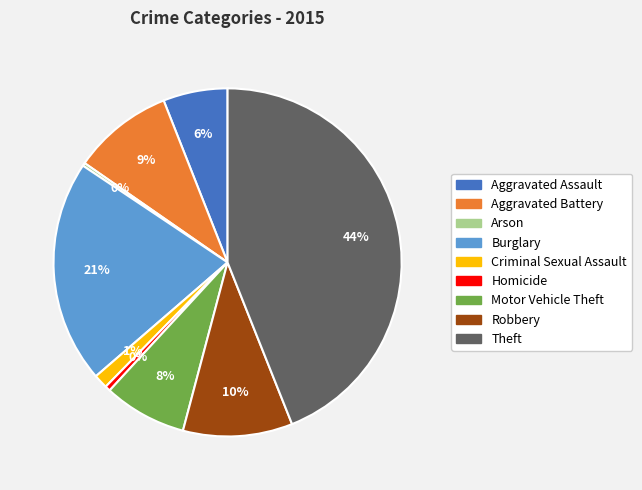

Which category has the biggest portion of the pie?

Theft